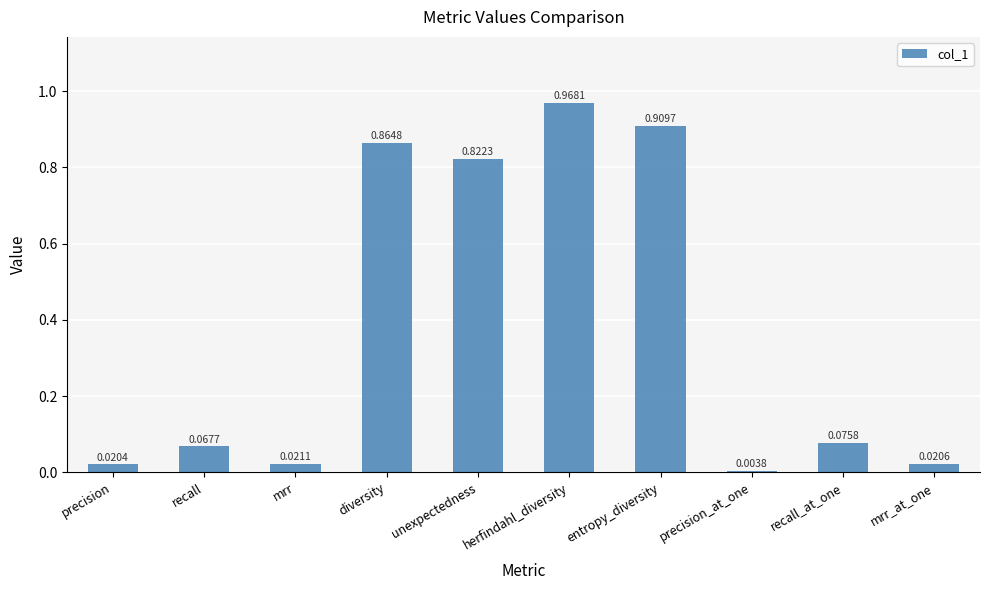

List the labels in order of value, smallest first.

precision_at_one, precision, mrr_at_one, mrr, recall, recall_at_one, unexpectedness, diversity, entropy_diversity, herfindahl_diversity